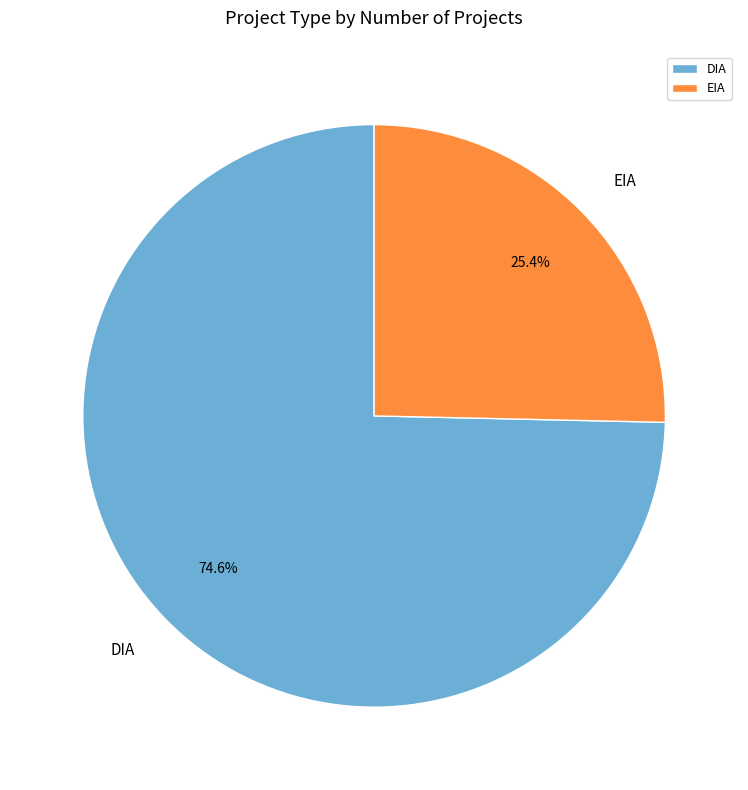

Which slice is the smallest?

EIA